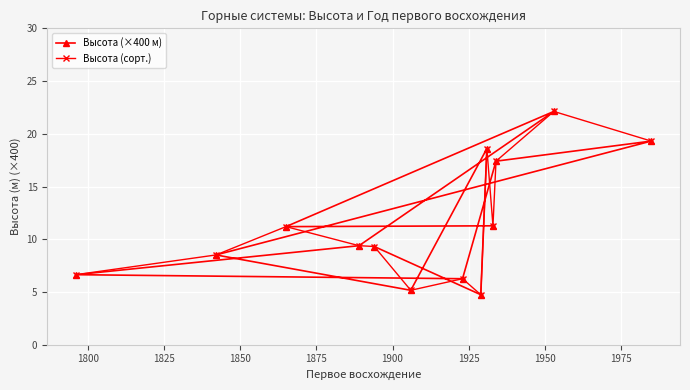

What is the lowest value of the Высота (×400 м) series?

4.7